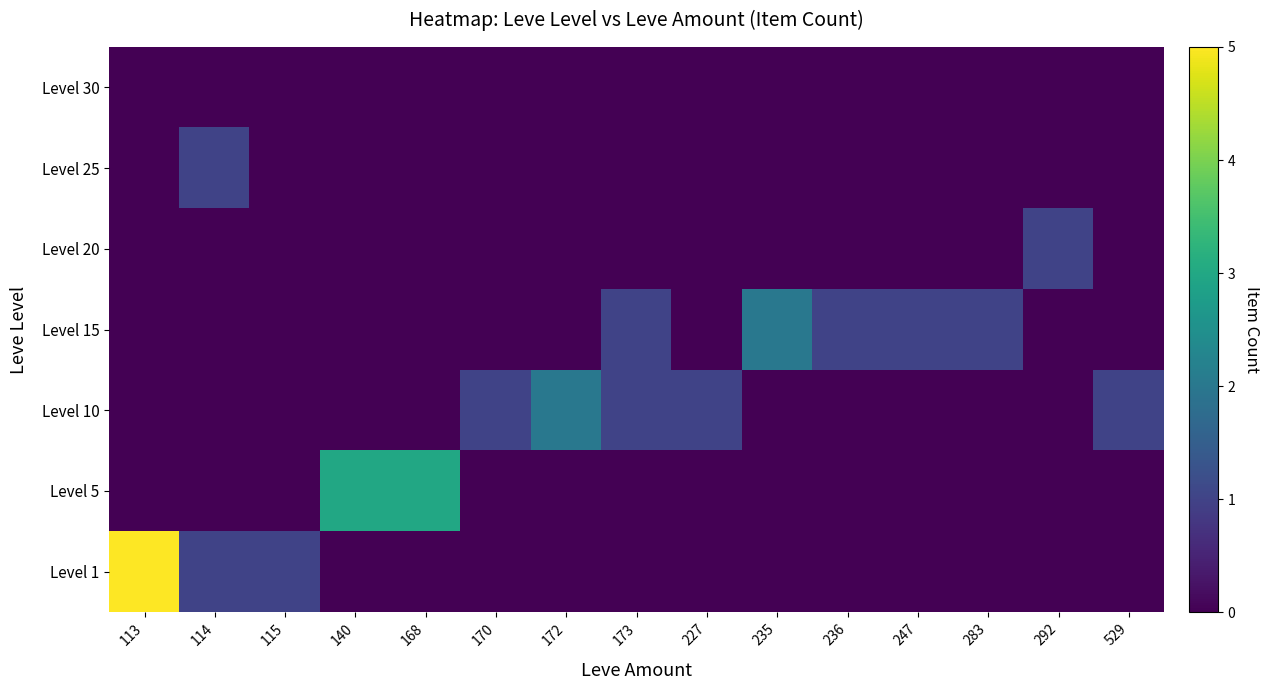

At which category is the sum across all series the highest?

113